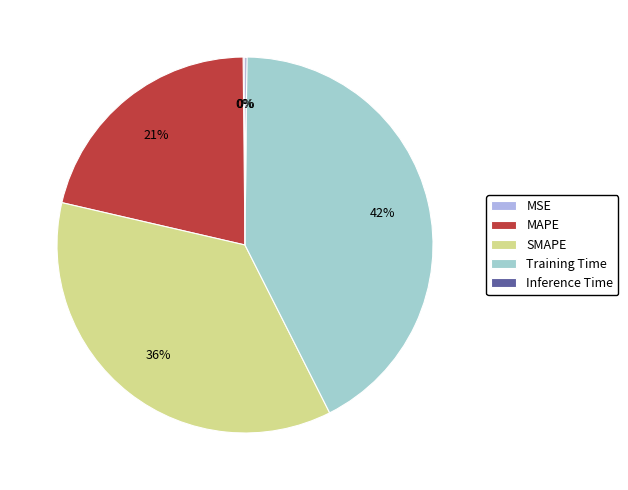

Rank the categories by value from highest to lowest.

Training Time, SMAPE, MAPE, MSE, Inference Time